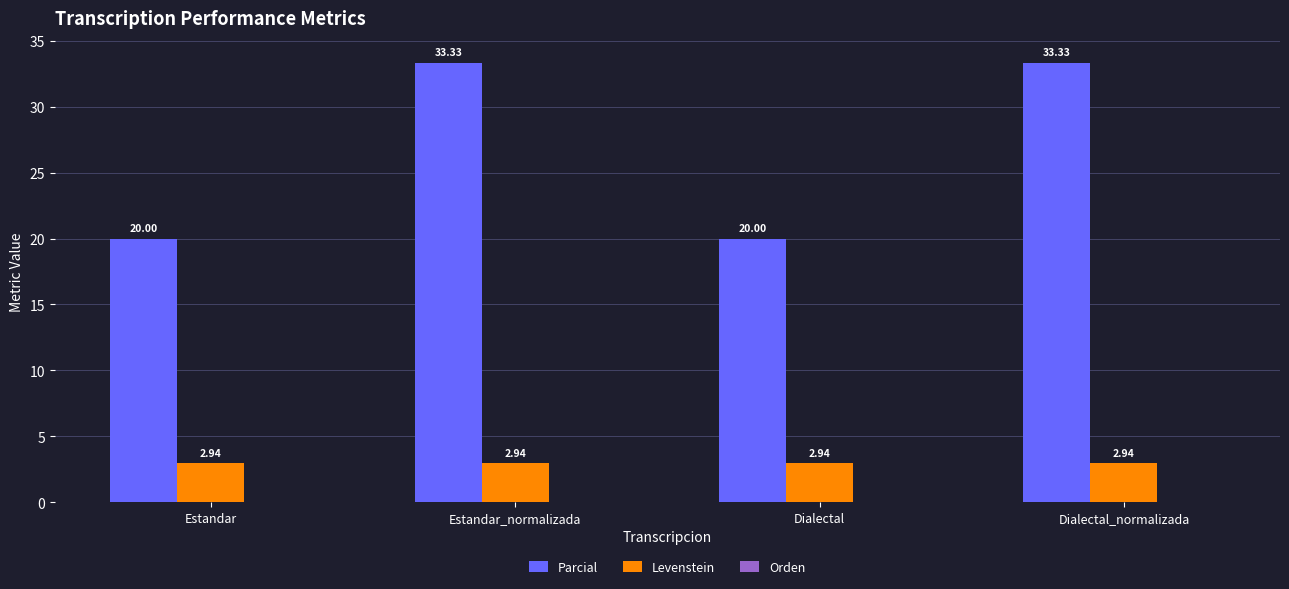

What is the spread (max minus min) of values at Estandar_normalizada?

30.4